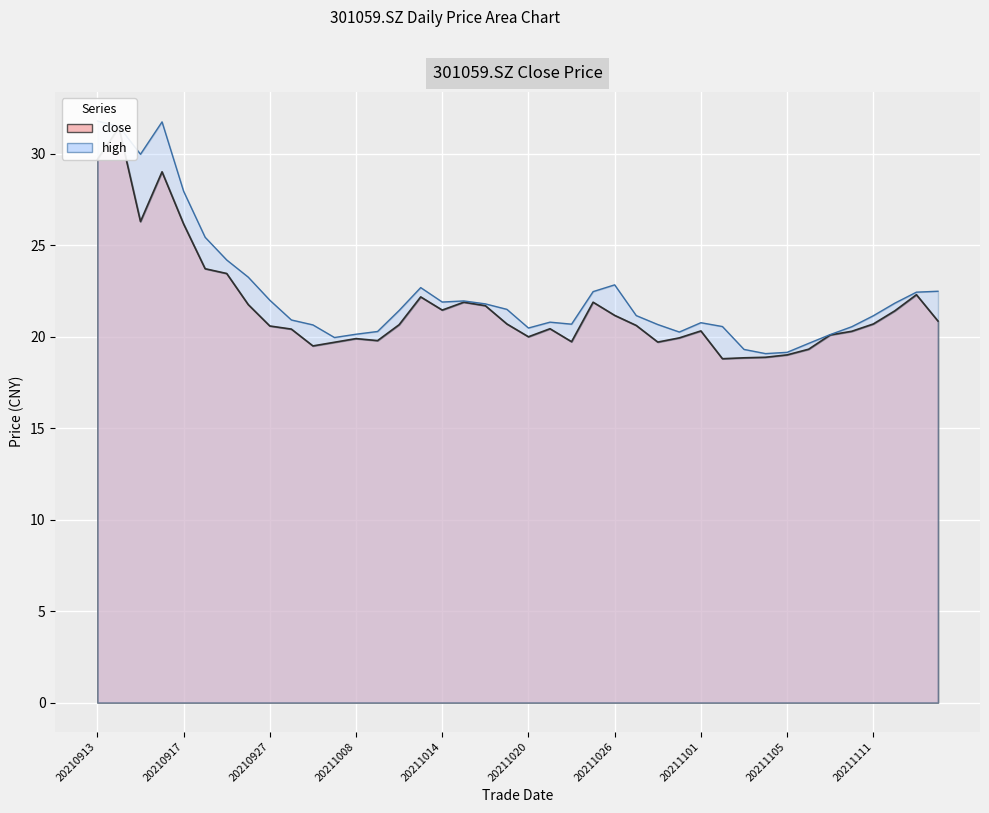

At which label does close reach its minimum?

20211102